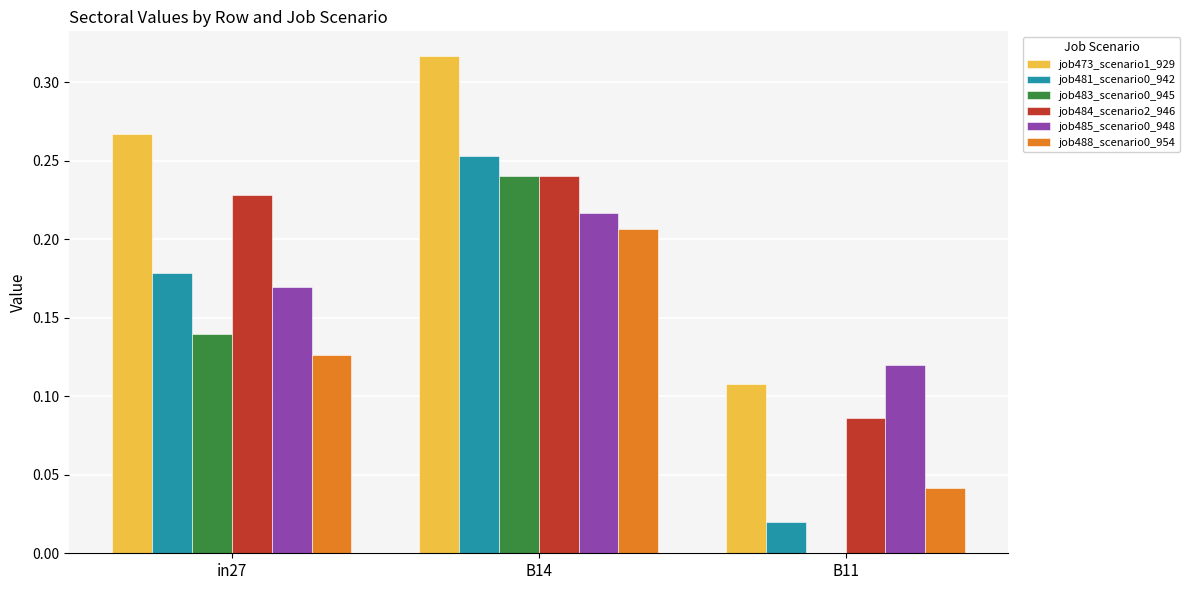

Which series has the largest total across all categories?

job473_scenario1_929